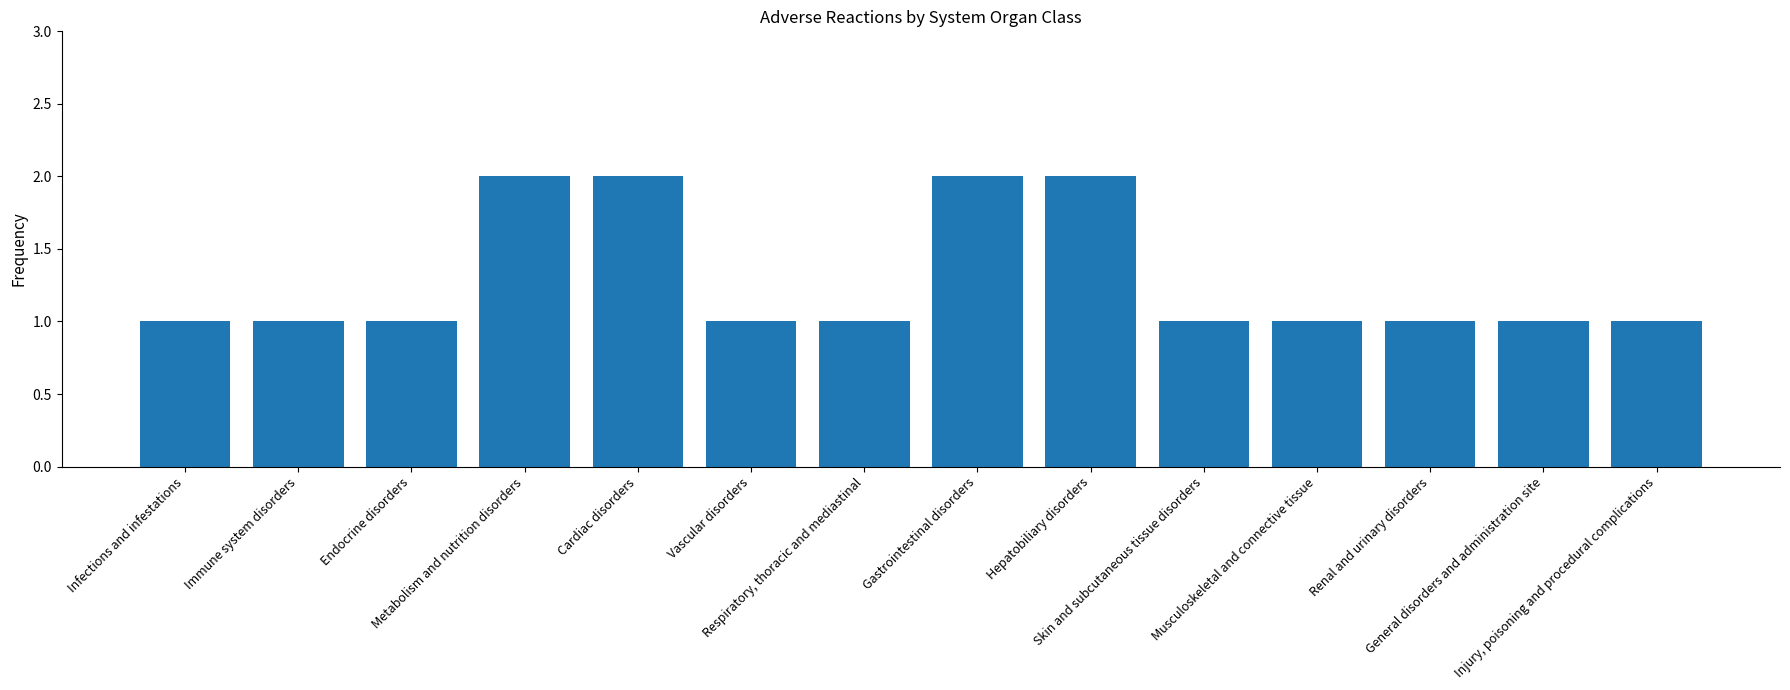

Reading left to right, what are all the values shown in this chart?

1	1	1	2	2	1	1	2	2	1	1	1	1	1